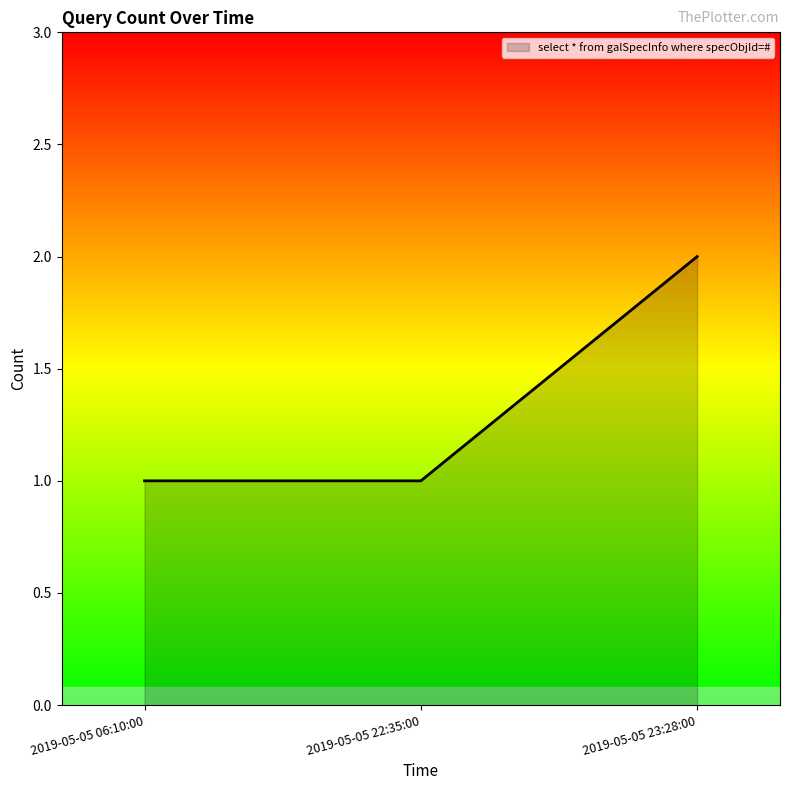

Reading right to left, extract all data points from this chart.

2	1	1